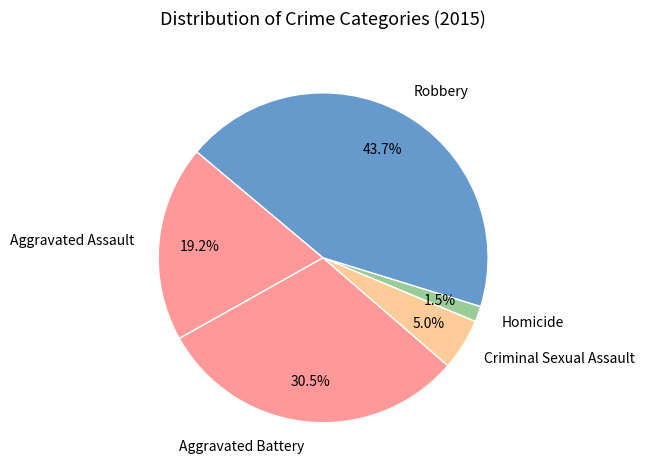

Is there a majority slice in this chart?

No